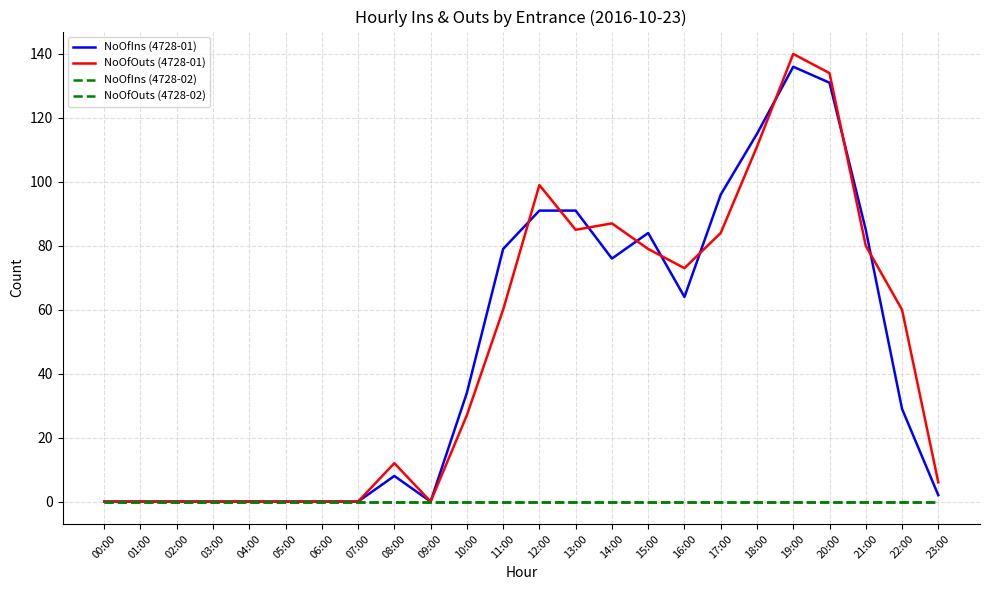

What is the label of the 18th point from the left?

17:00